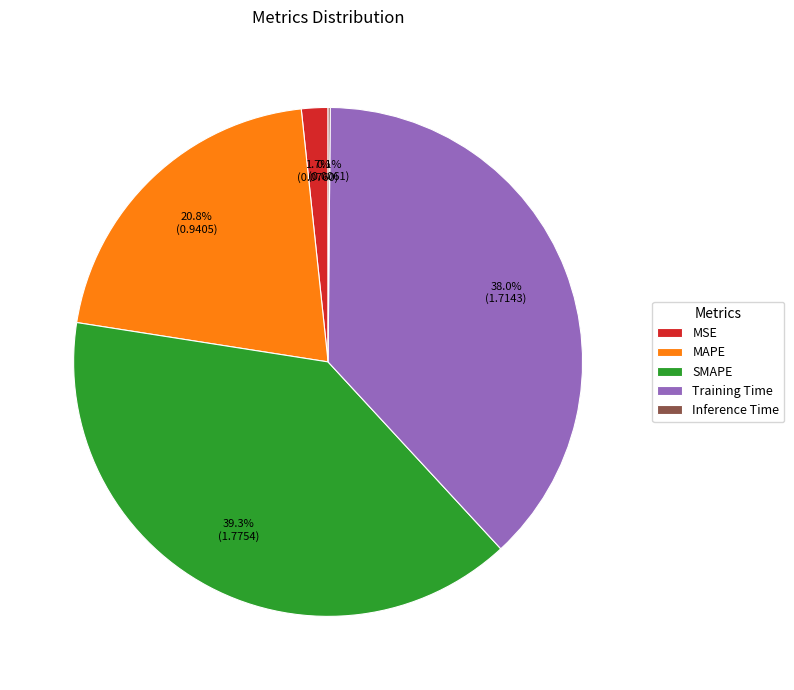

To the nearest percent, what is the difference between the largest and smallest slice percentages?

39%